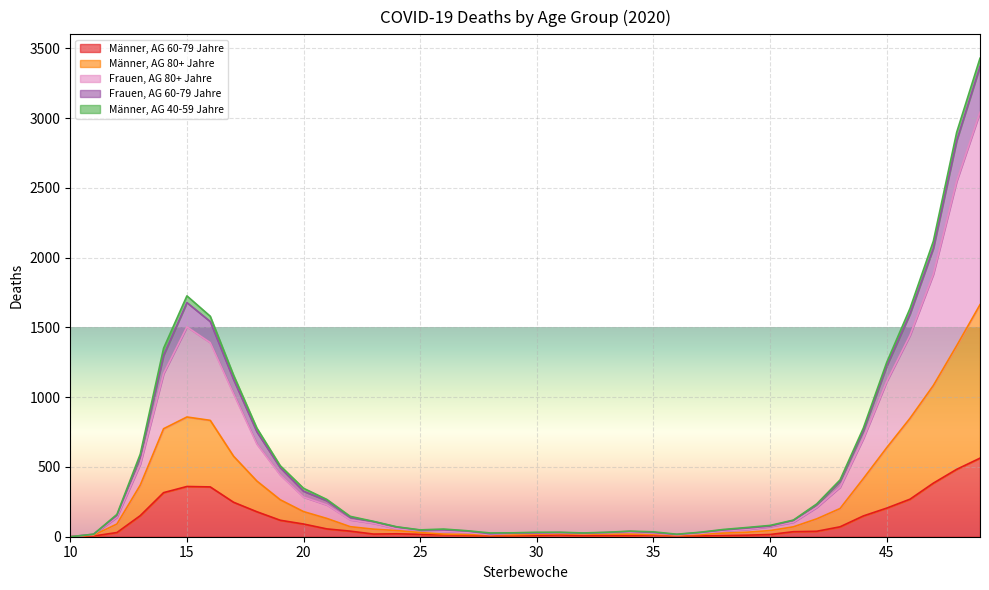

At which category does Männer, AG 60-79 Jahre reach its first local valley?

23